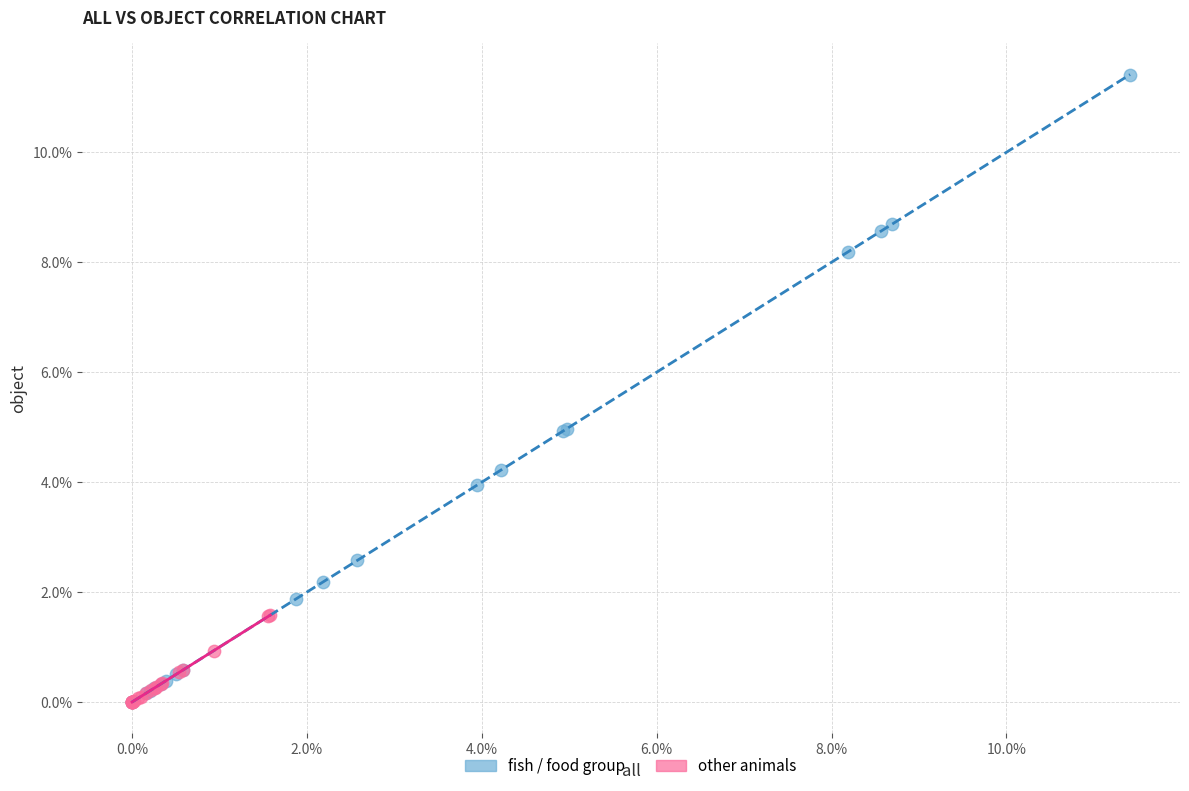

Which series reaches the maximum Y coordinate?

fish / food group